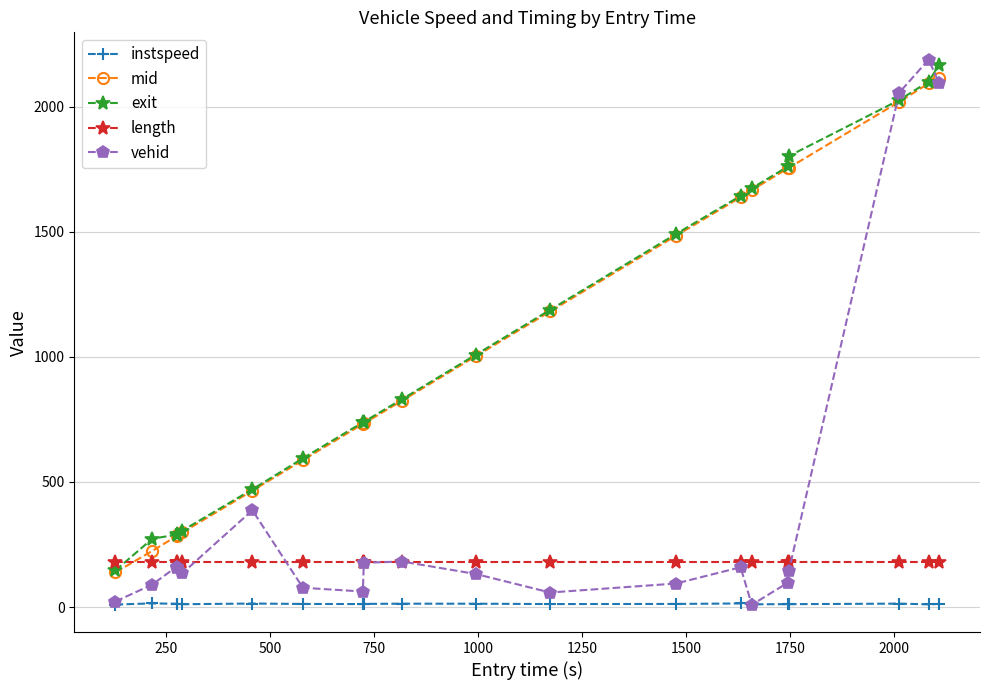

At how many categories does at least one series exceed 906?

10